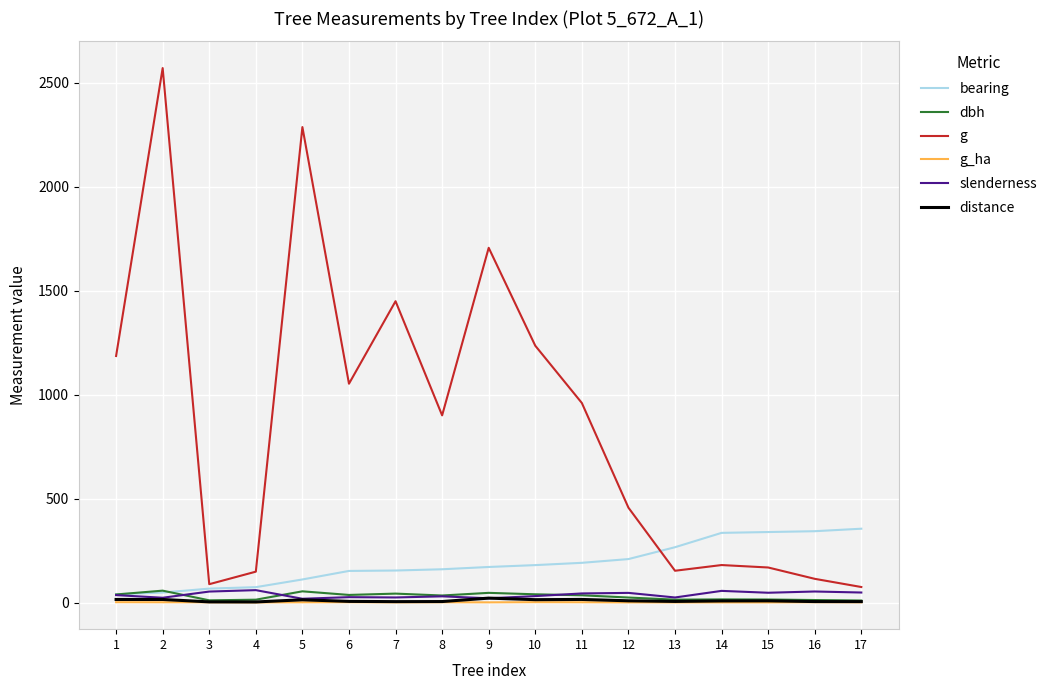

What is the maximum value for bearing?

355.0